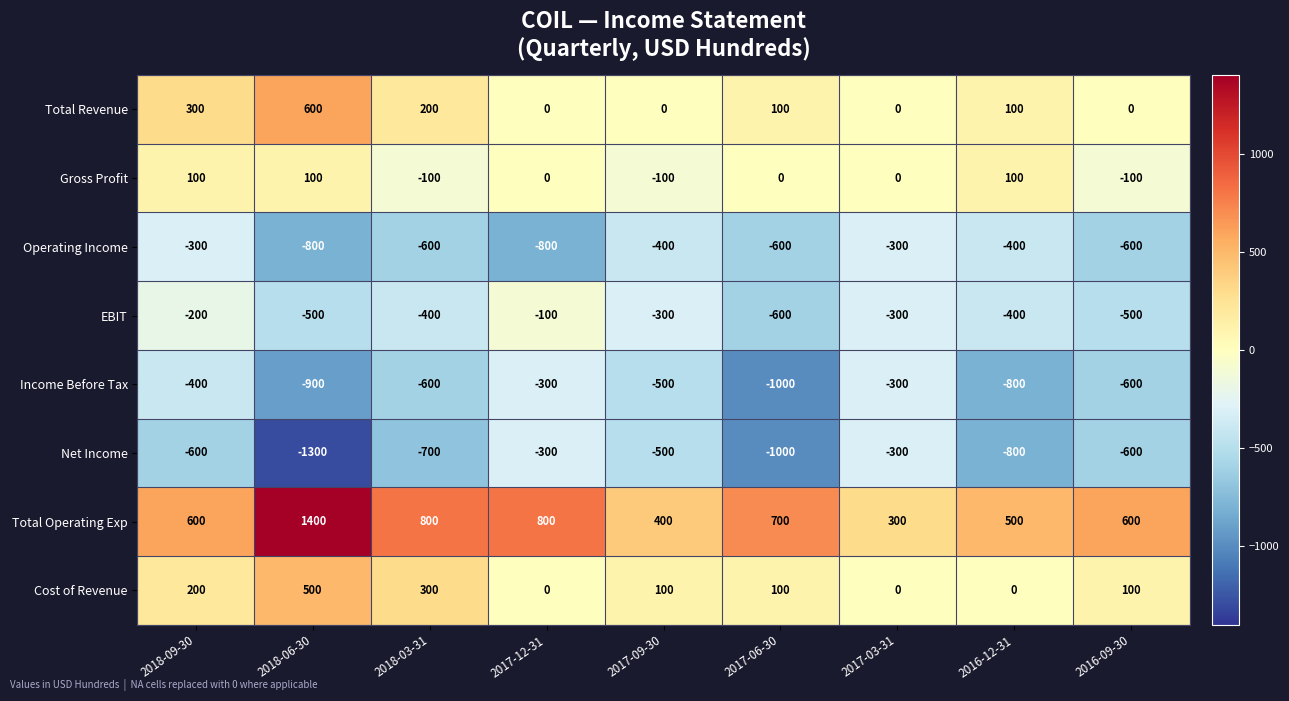

At how many categories does at least one series exceed 1304?

1